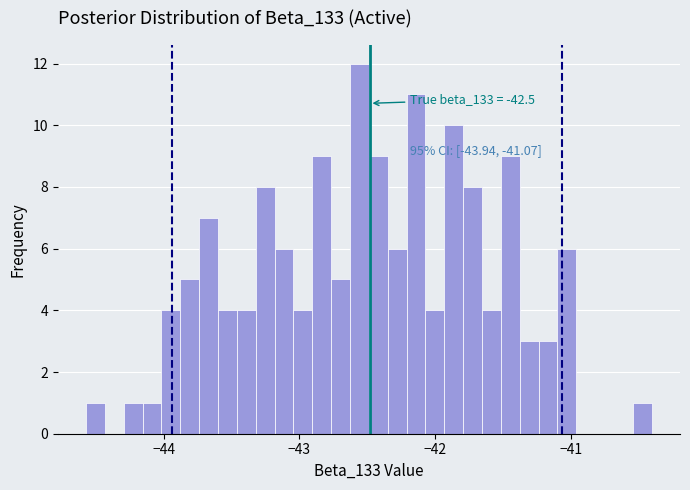

Around what value on the x-axis is the tallest bar? Give the approximate position of its centre, as read against the axis.

-42.6